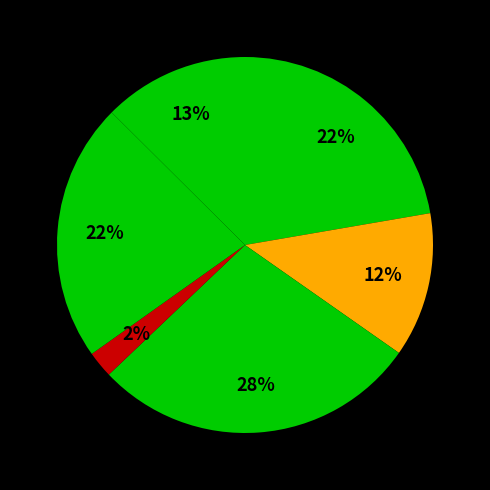

Count the number of slices in the pie.

6